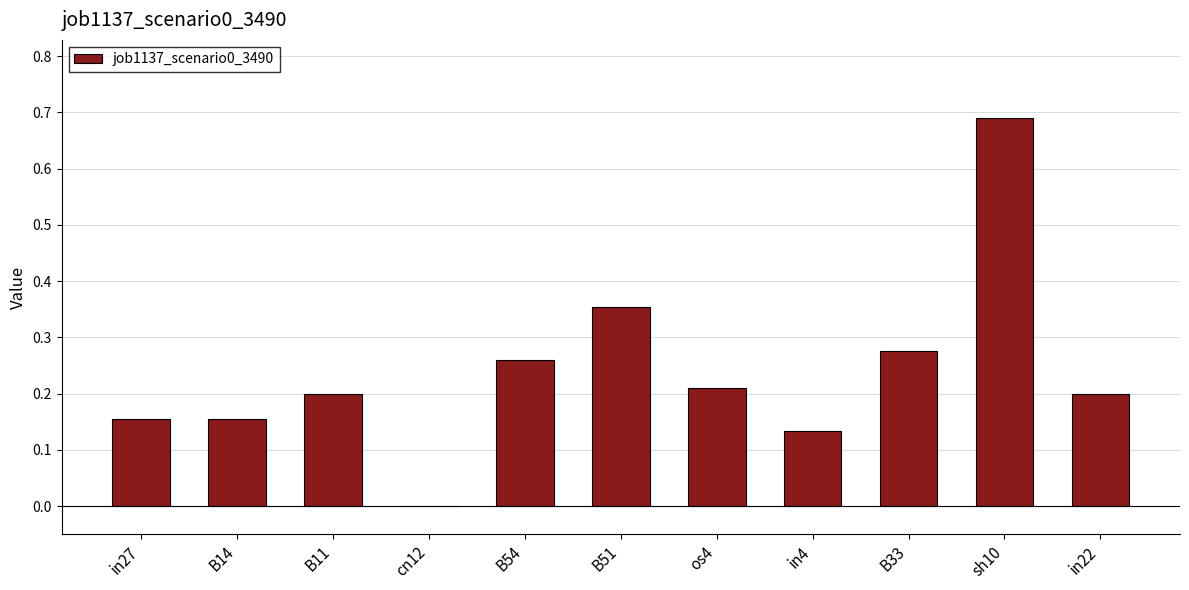

True or false: the data shows 0.1 at os4.

False